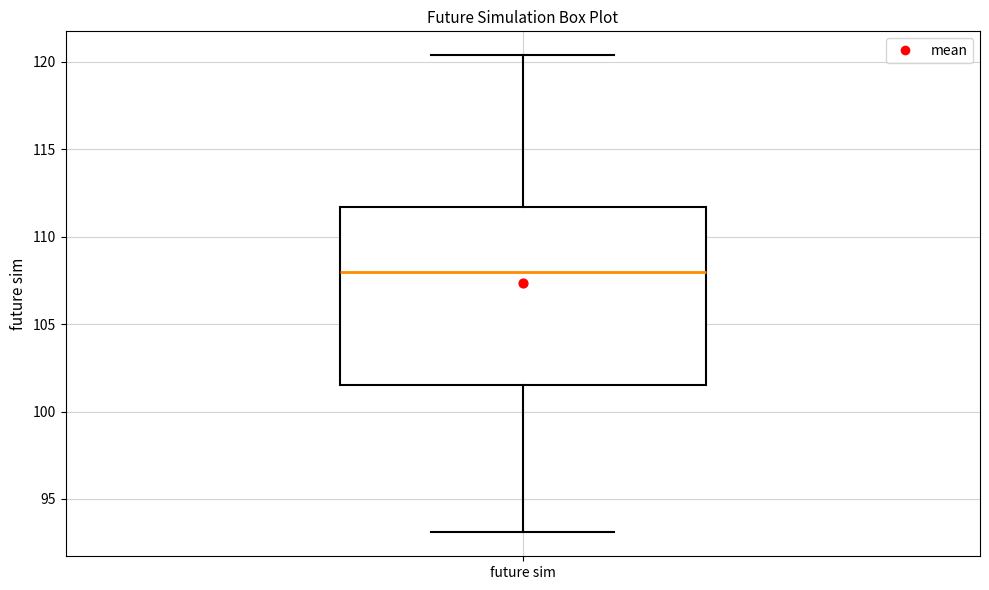

Read this box plot against the y-axis: the position of the median line, the range covered by the box, and the ends of both whiskers. The values are not printed on the chart, so give them approximately, as read against the axis.

median 108.0, box 101.5 to 111.5, whiskers 93.0 to 120.5